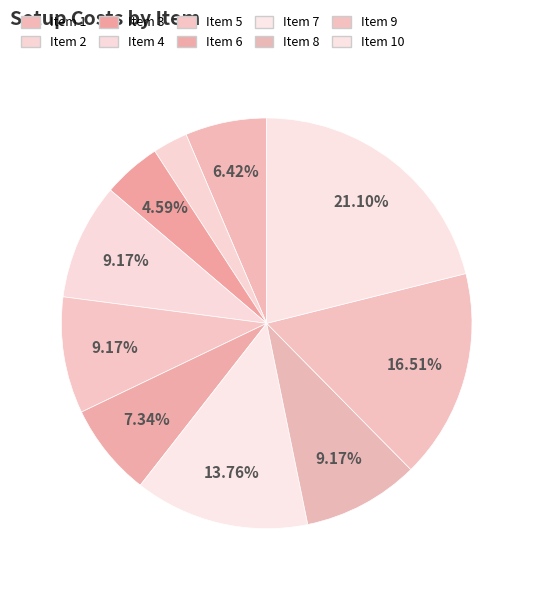

How many segments does this pie chart have?

10